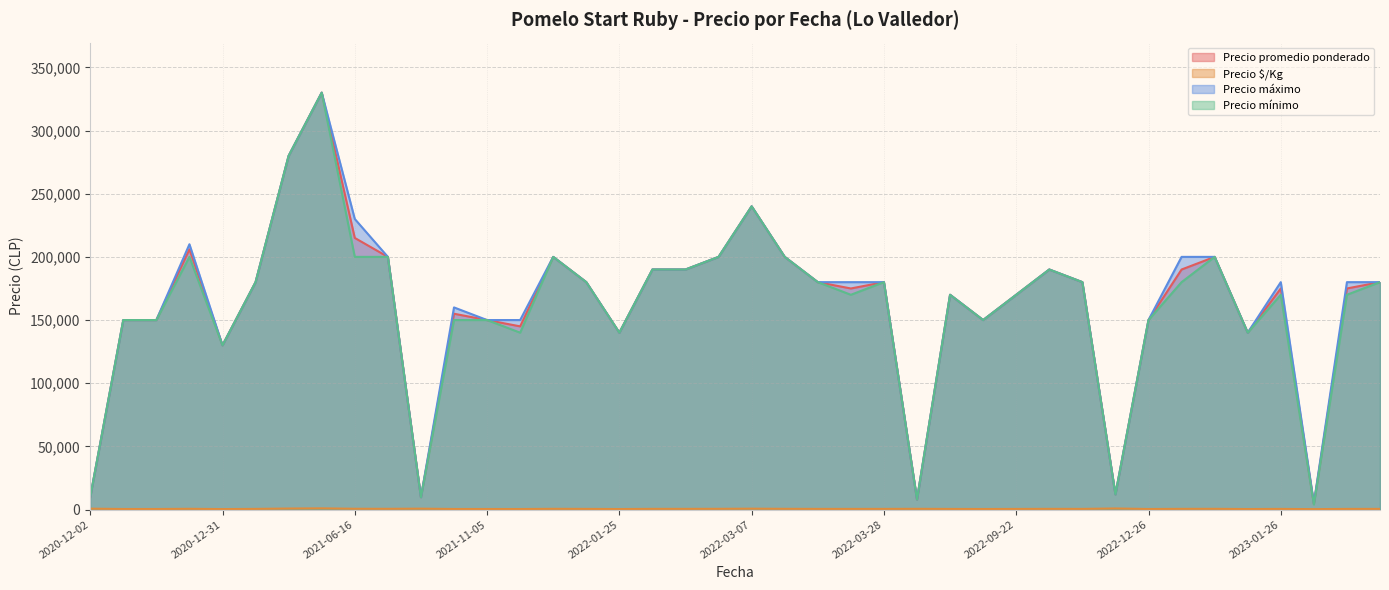

What is the maximum value for Precio mínimo?

330000